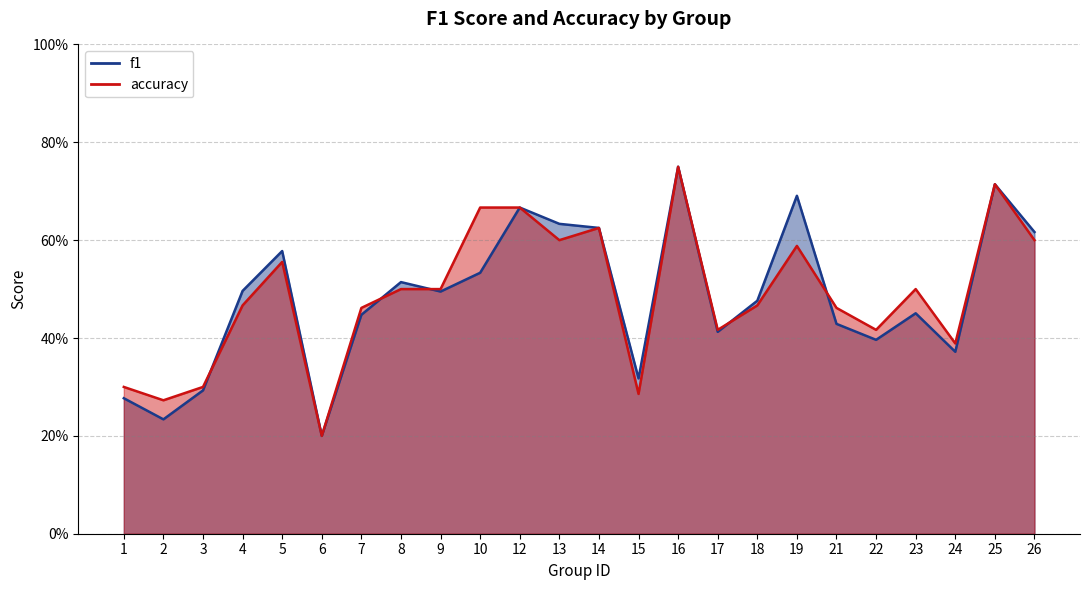

What is the average value of the accuracy series?

0.5